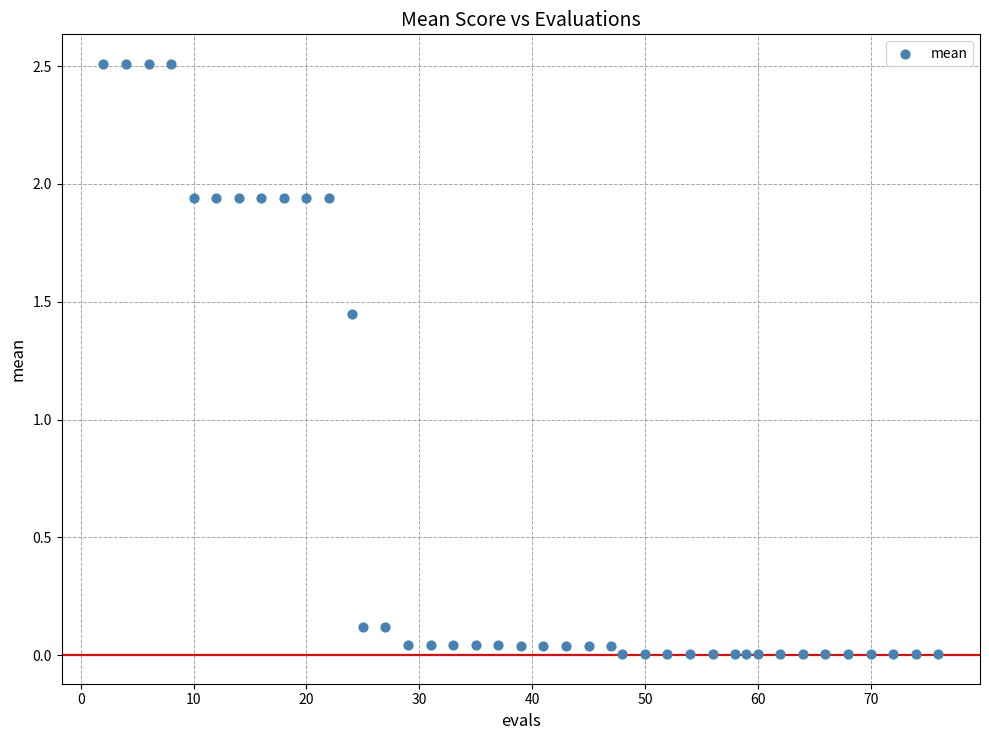

What is the range of X values (max minus min)?

74.0